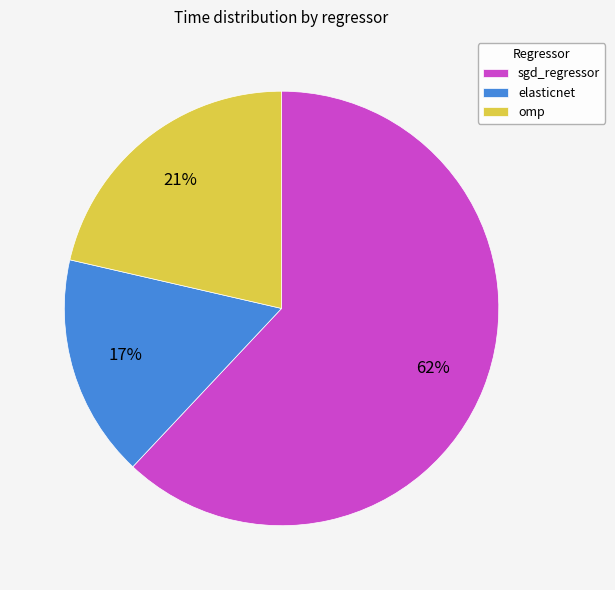

To the nearest percent, what is the difference between the largest and smallest slice percentages?

45%